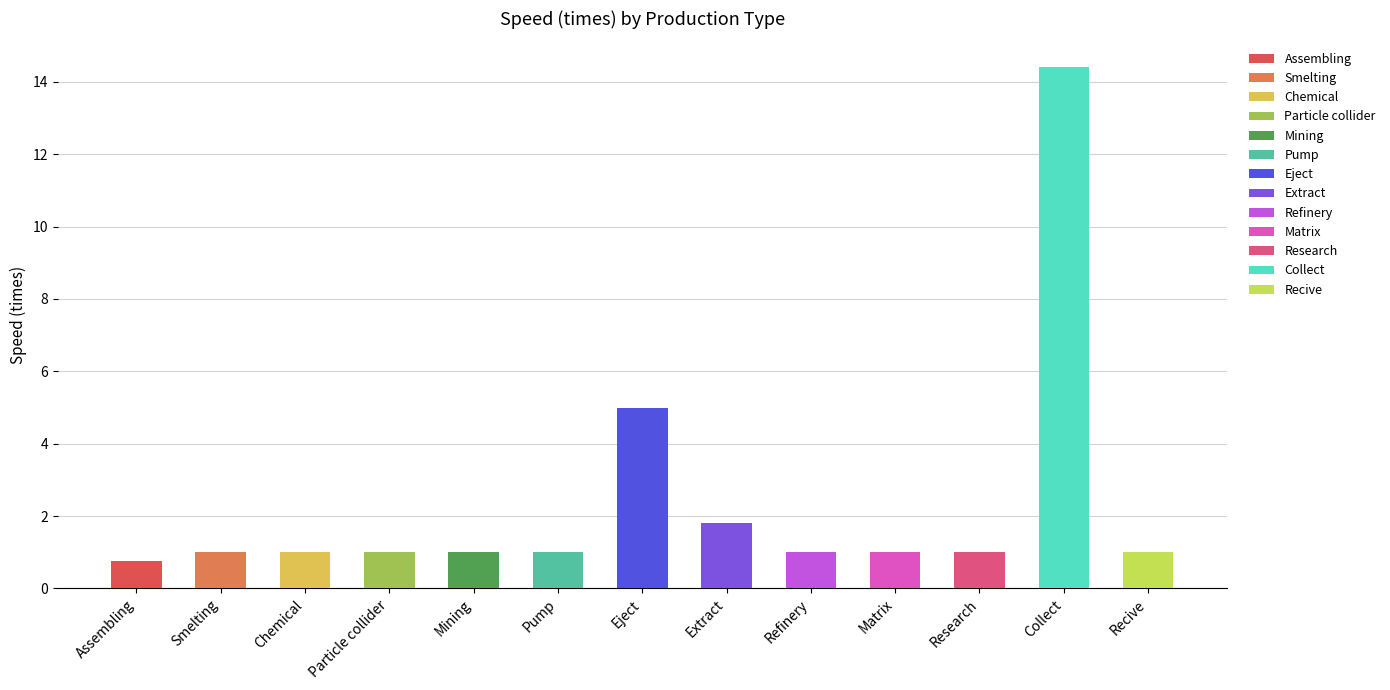

Approximately how many times larger is the value at Smelting compared to Pump?

1.0